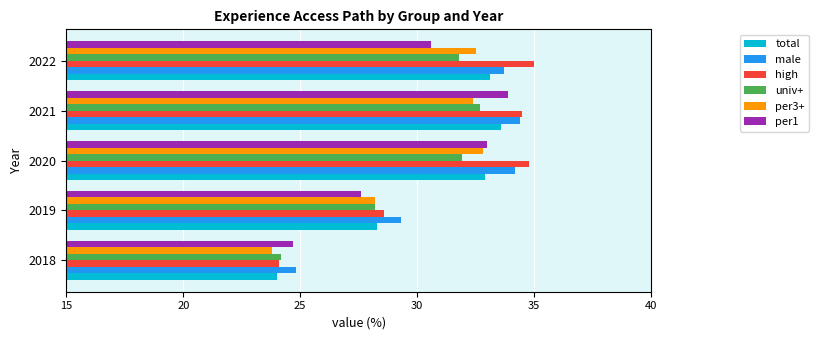

The per3+ series shows 23.8 at 2018. True or false?

True